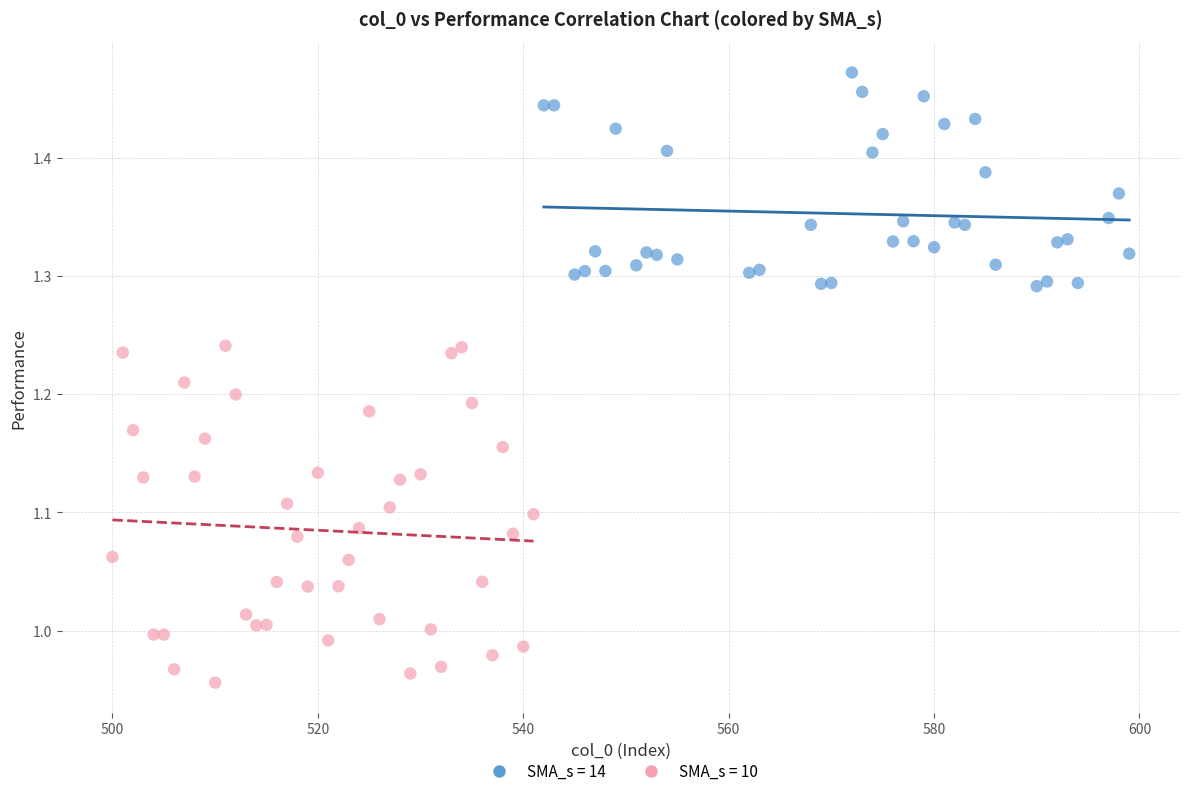

Which series has the largest Y range (max minus min)?

SMA_s = 10